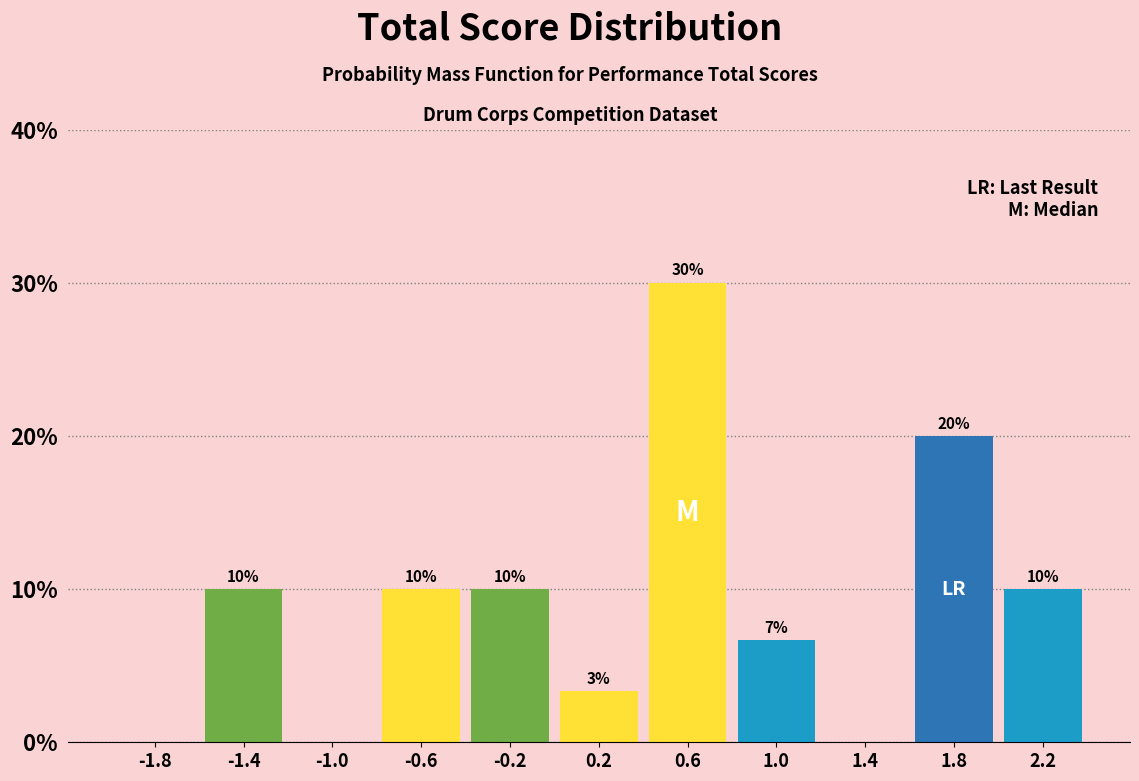

Which range on the x-axis has the tallest bar?

0.4 to 0.8